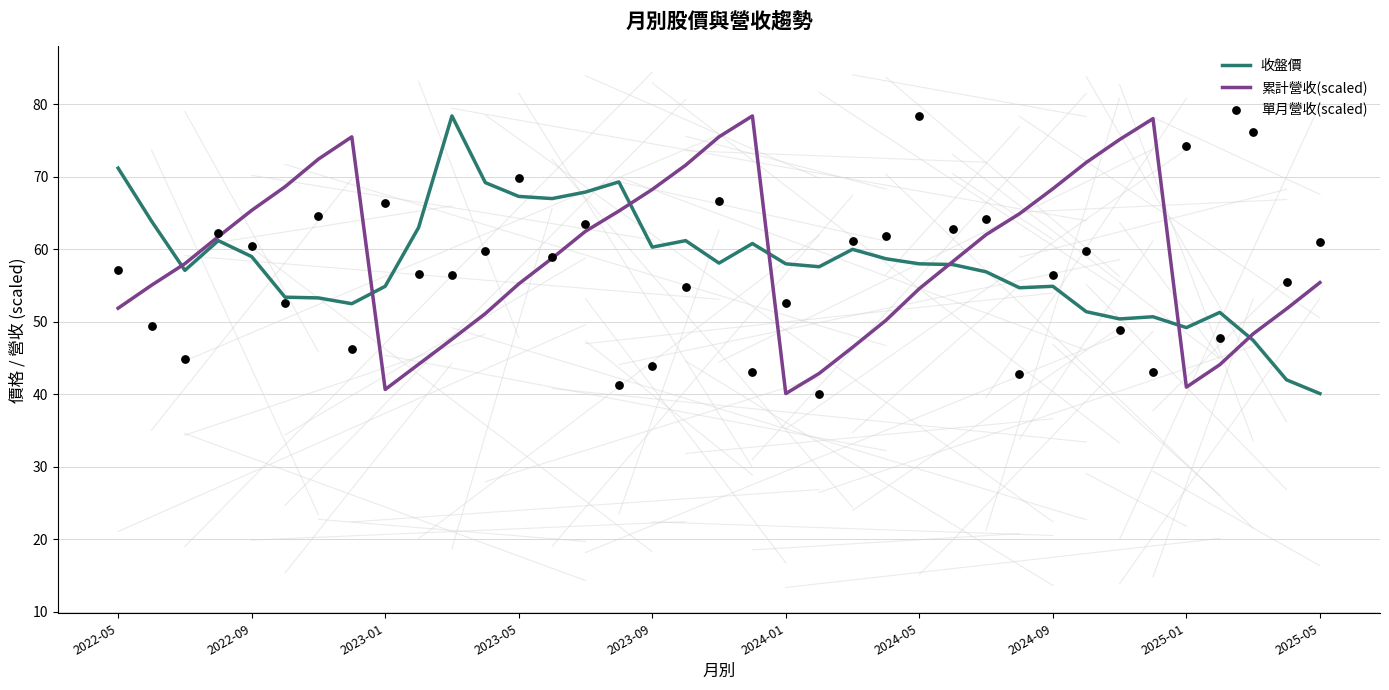

At which category is the sum across all series the highest?

18